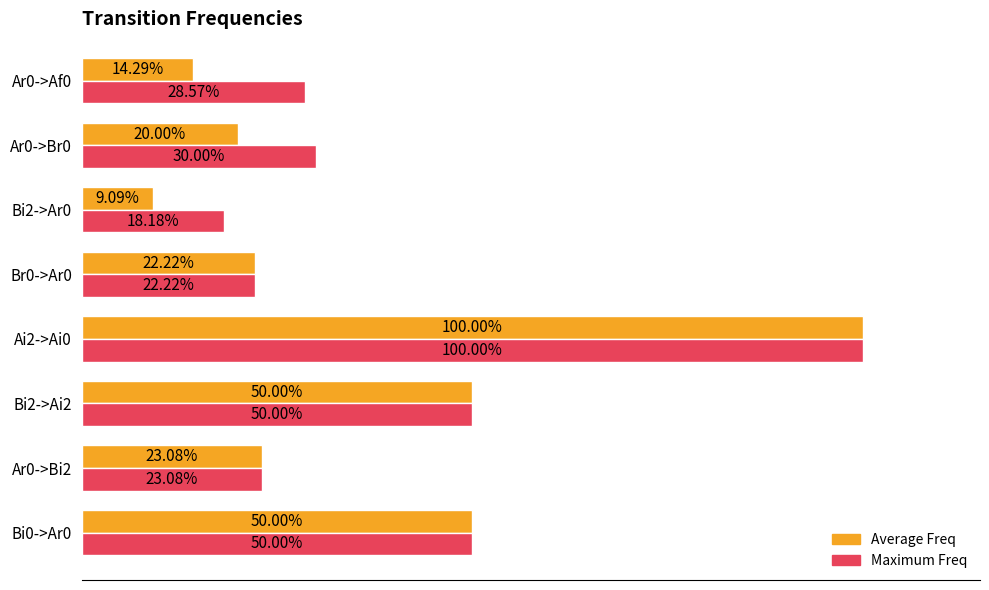

What are all the series names shown in the legend?

Average Freq, Maximum Freq